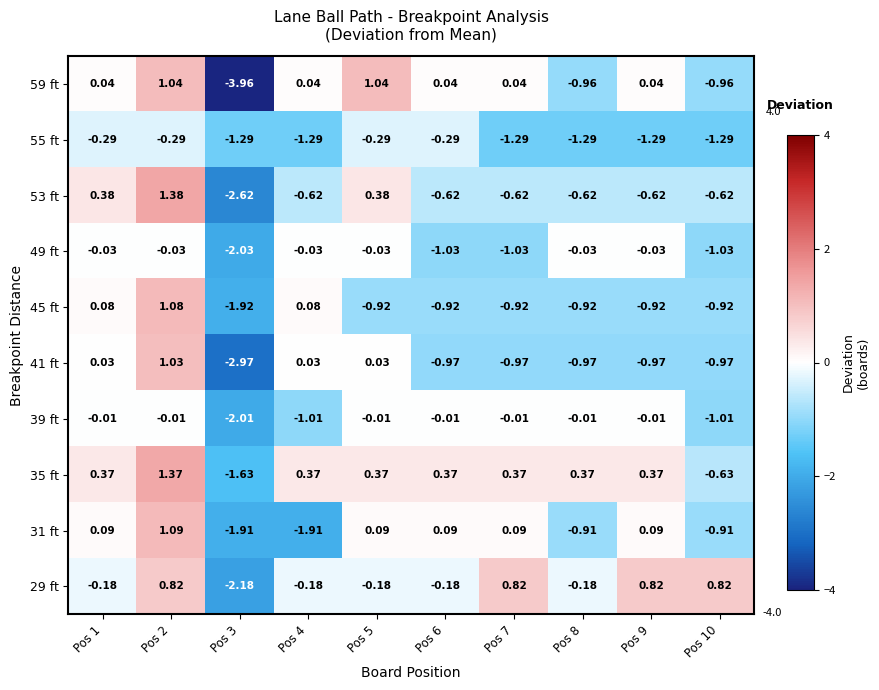

Is the value of 41 ft at Pos 1 greater than the value of 49 ft at Pos 8?

Yes